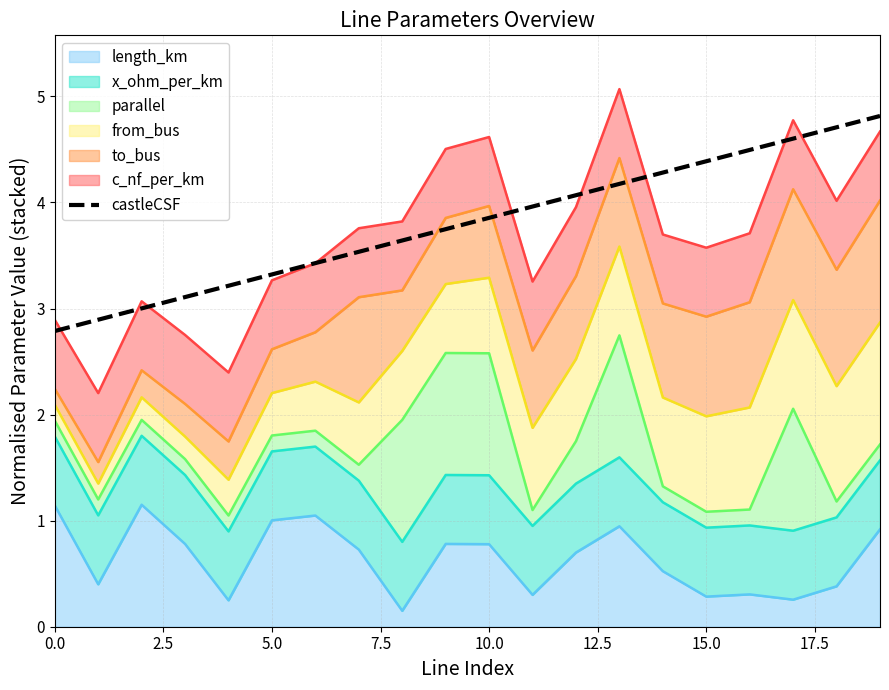

Is it true that the value at 0.0 is 2.8?

True